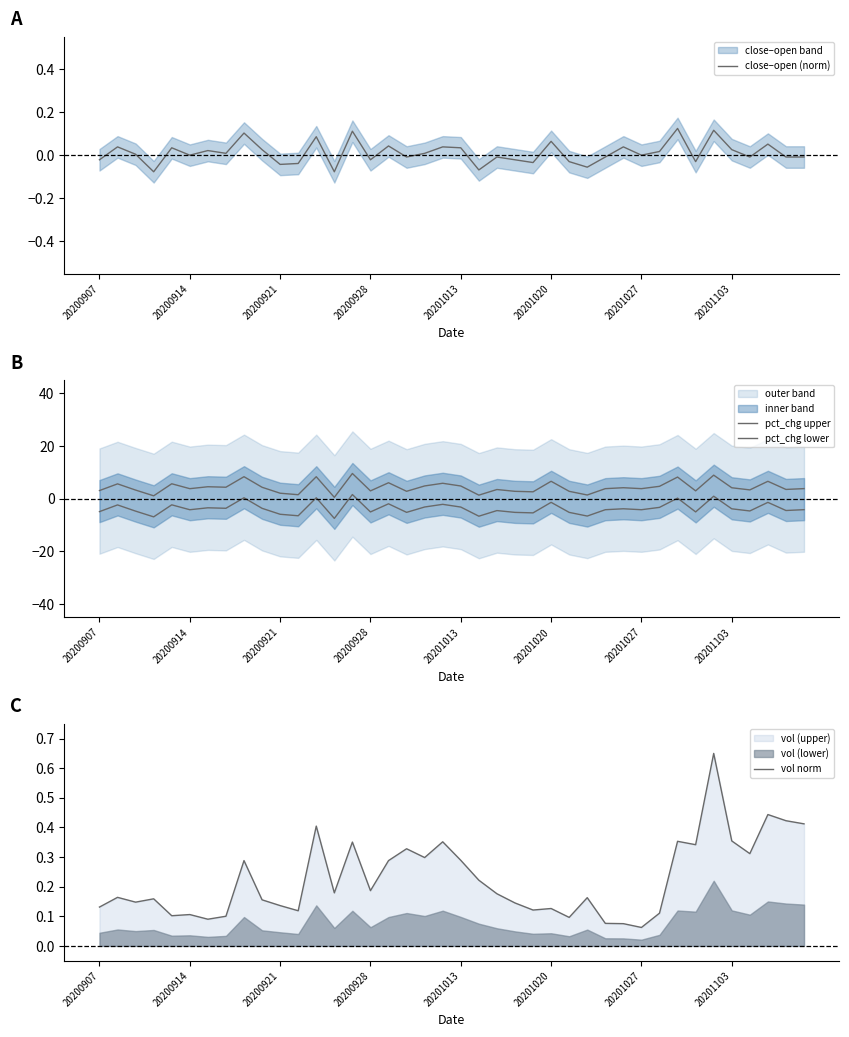

How many vol norm values are between 0 and 1?

40